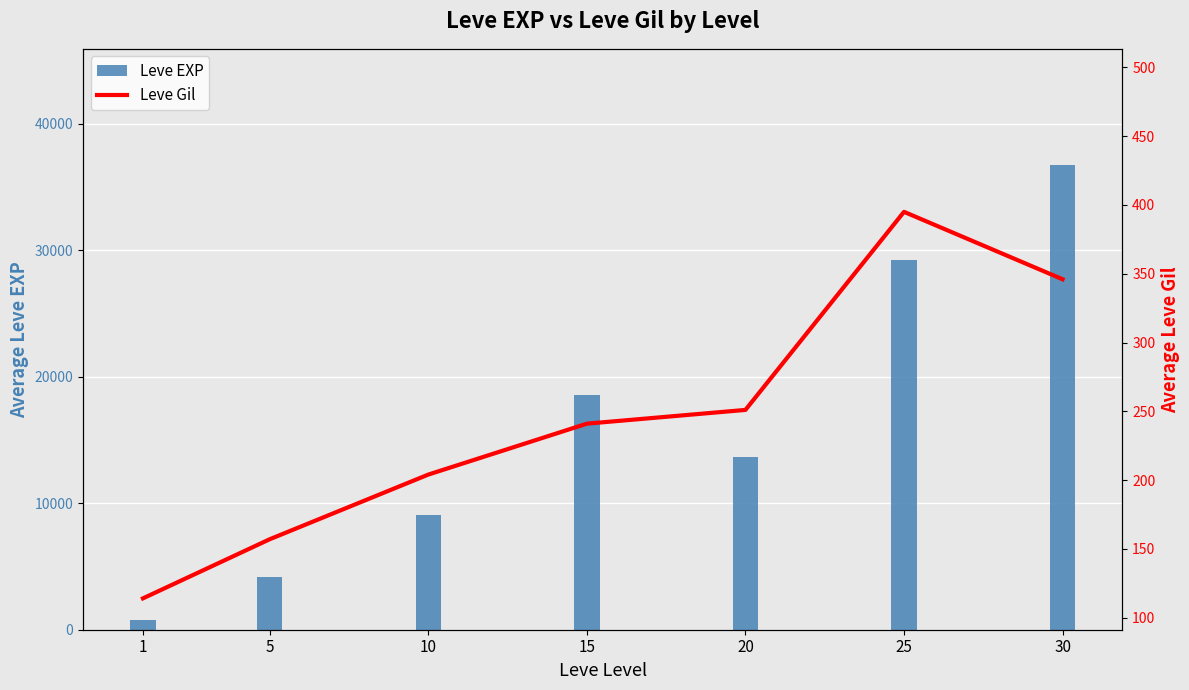

What is the value of the Leve EXP bar at the 6th from the left?

29225